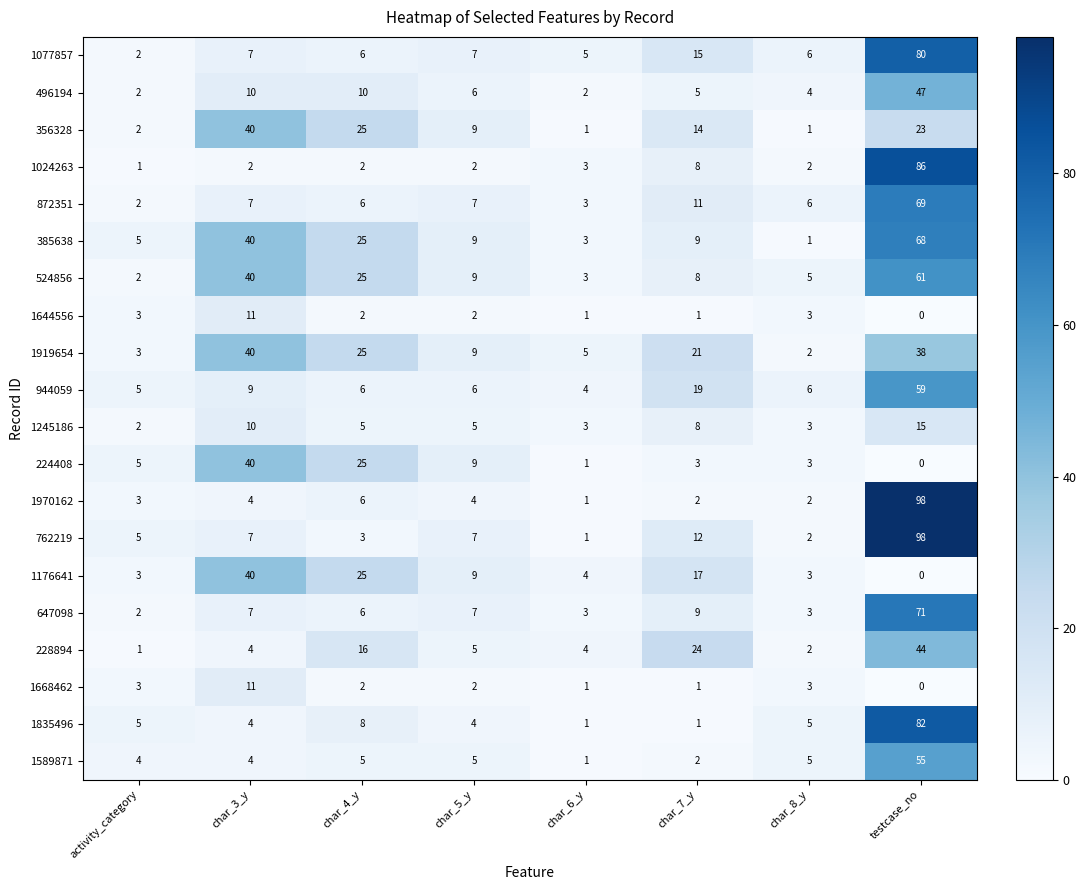

Is it true that 1176641 equals 16 at char_3_y?

False